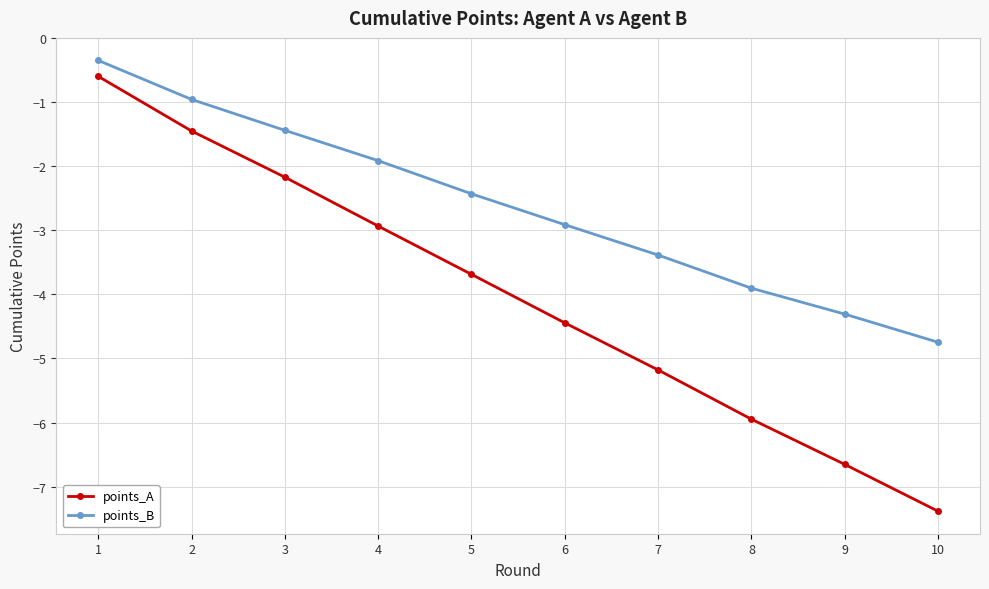

True or false: points_A and points_B cross at least once.

False